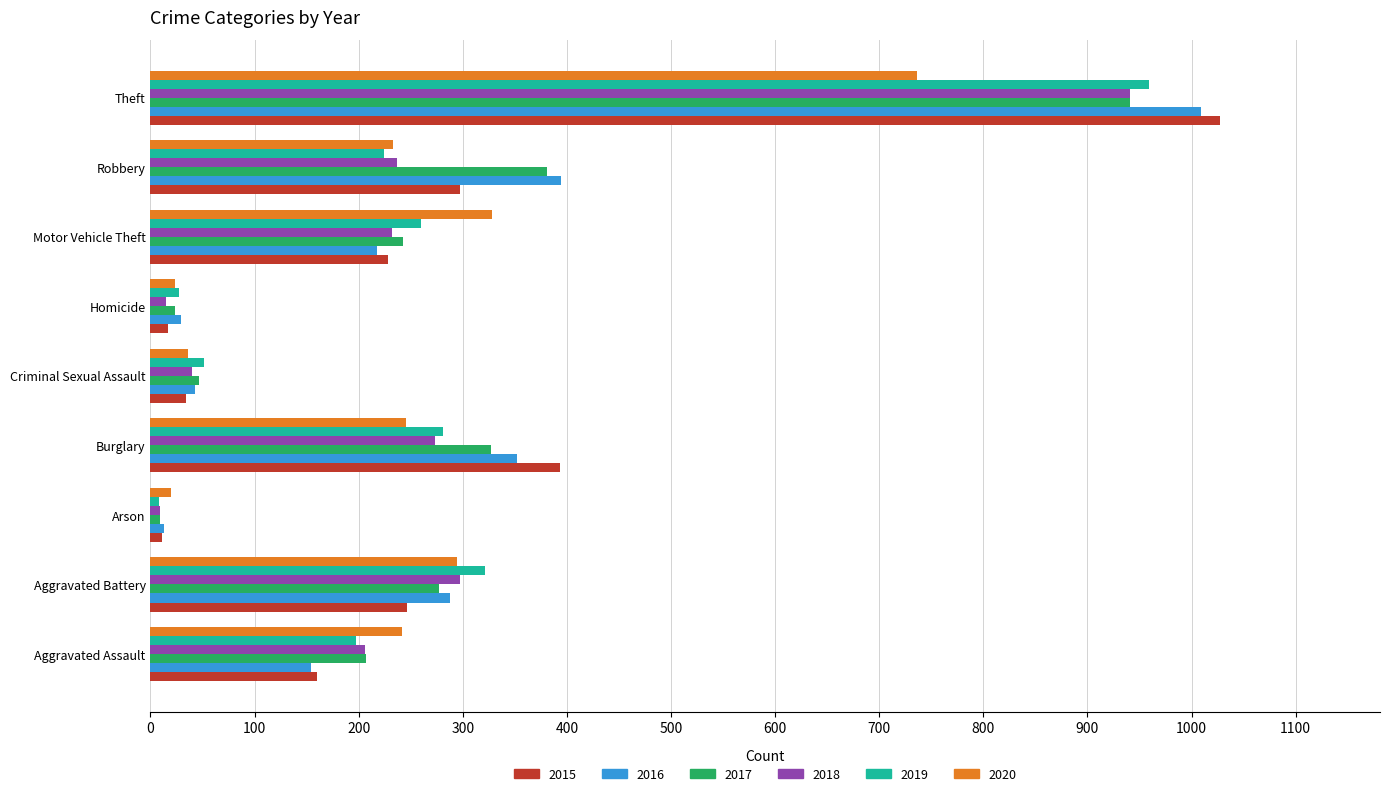

What is the sum of the 2016 values at Aggravated Assault and Aggravated Battery?

442